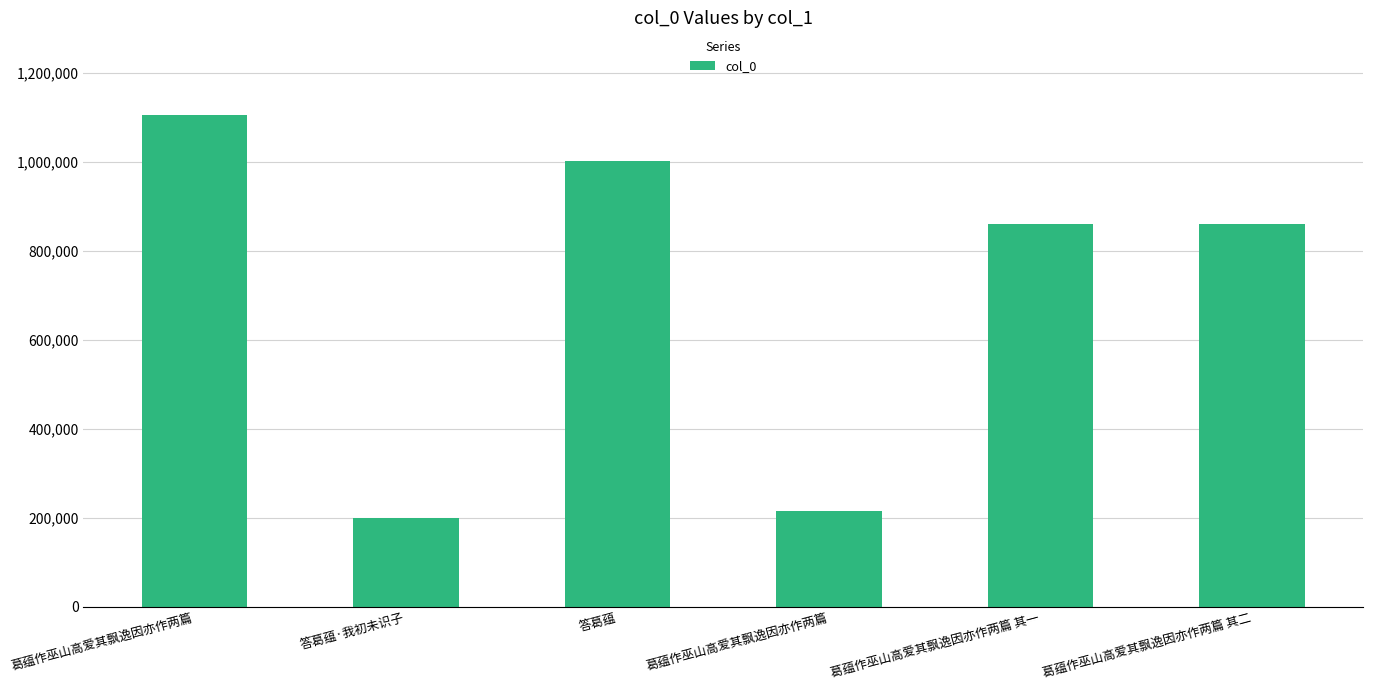

How many values are below 859650?

3